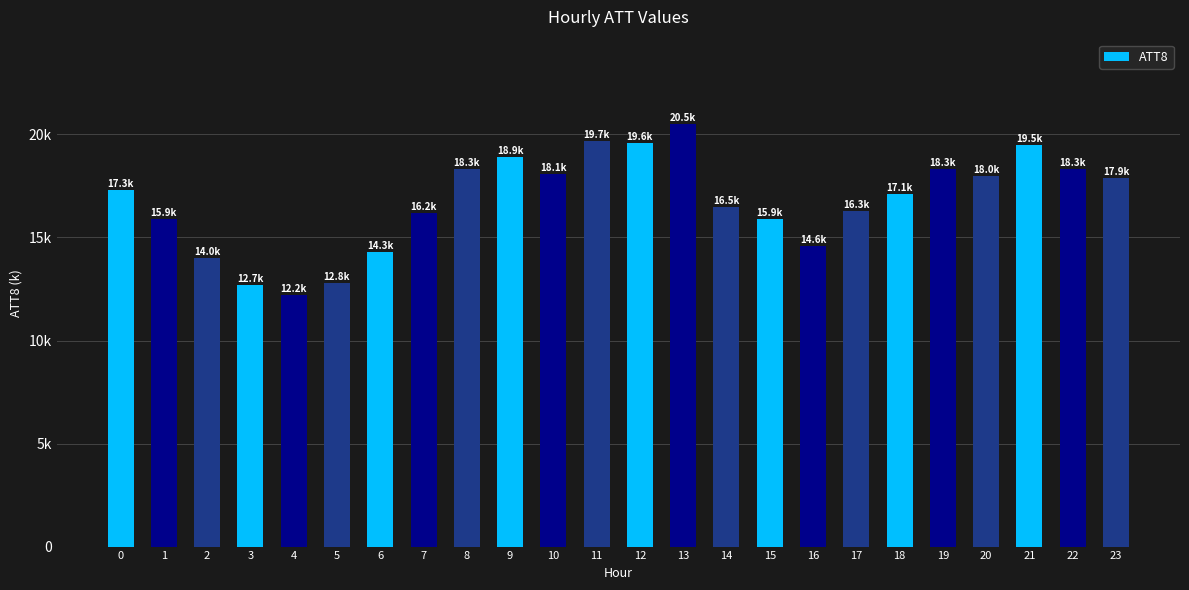

Rank the categories by value from lowest to highest.

4, 3, 5, 2, 6, 16, 1, 15, 7, 17, 14, 18, 0, 23, 20, 10, 8, 19, 22, 9, 21, 12, 11, 13